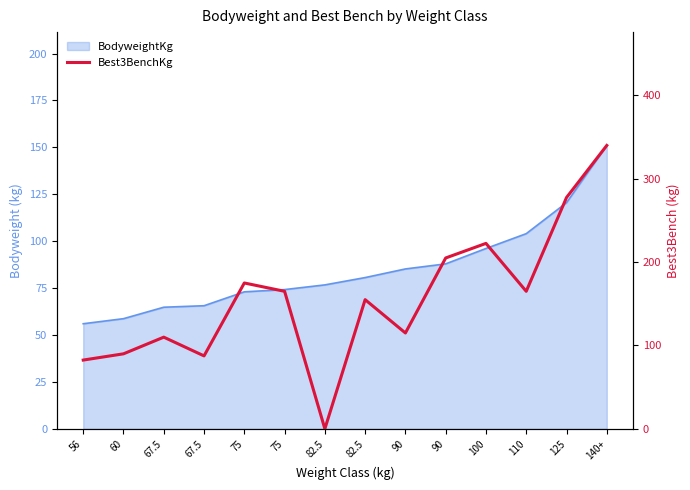

How many points are higher than both their immediate neighbors (excluding endpoints)?

4